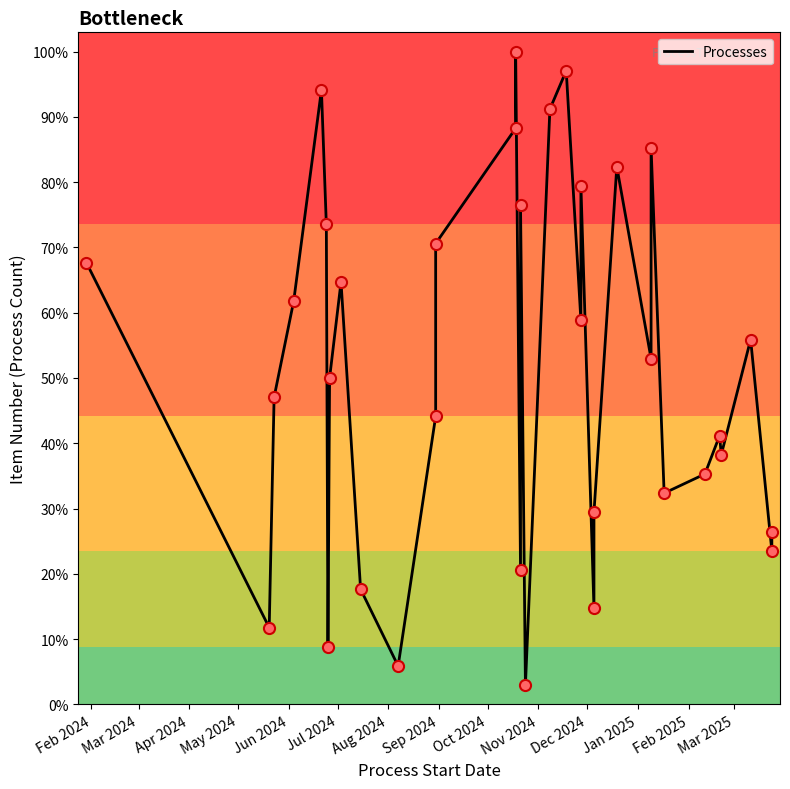

Where does the data first go above 18?

Feb 2024